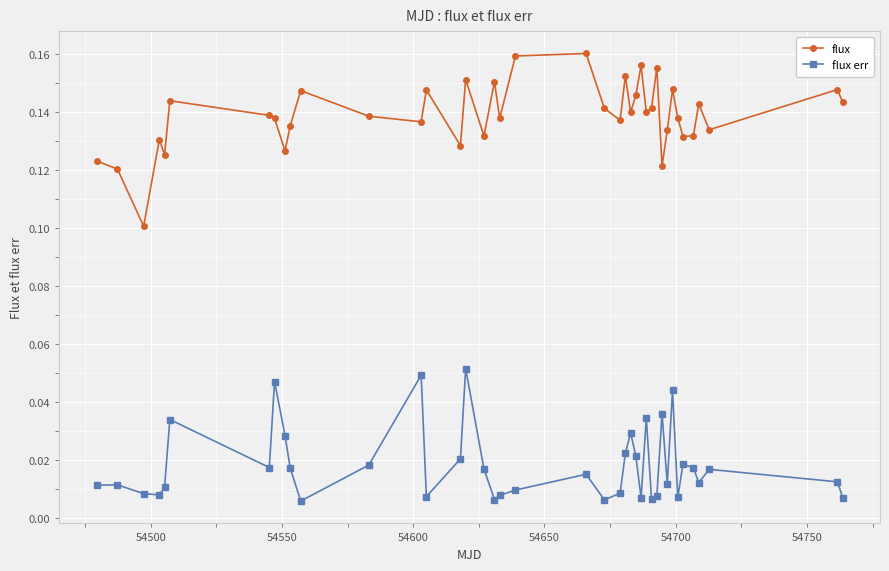

True or false: flux err has more than 0 interior local peaks.

True